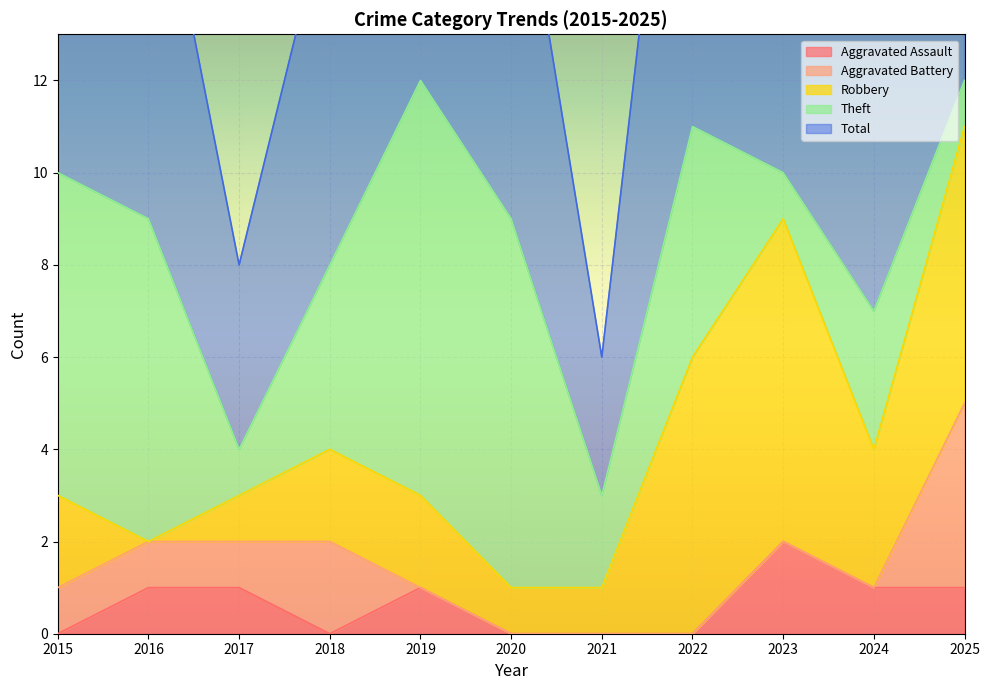

Rank the series at 2019 from highest to lowest value.

Total, Theft, Robbery, Aggravated Assault, Aggravated Battery